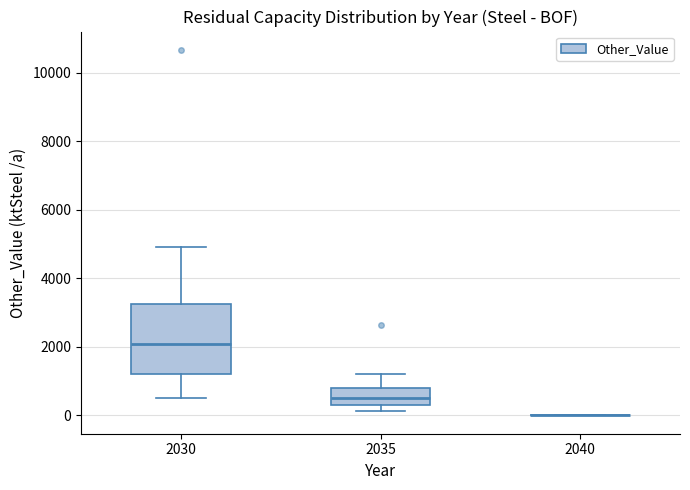

Reading left to right, read every box against the y-axis: the position of its median line, the range the box covers, and the ends of its whiskers. The values are not printed on the chart, so give them approximately, as read against the axis.

2030: median 2000, box 1200 to 3200, whiskers 400 to 5000
2035: median 600, box 200 to 800, whiskers 200 (just below the box's lower edge) to 1200
2040: box collapsed to a line at 0, whiskers 0 to 0